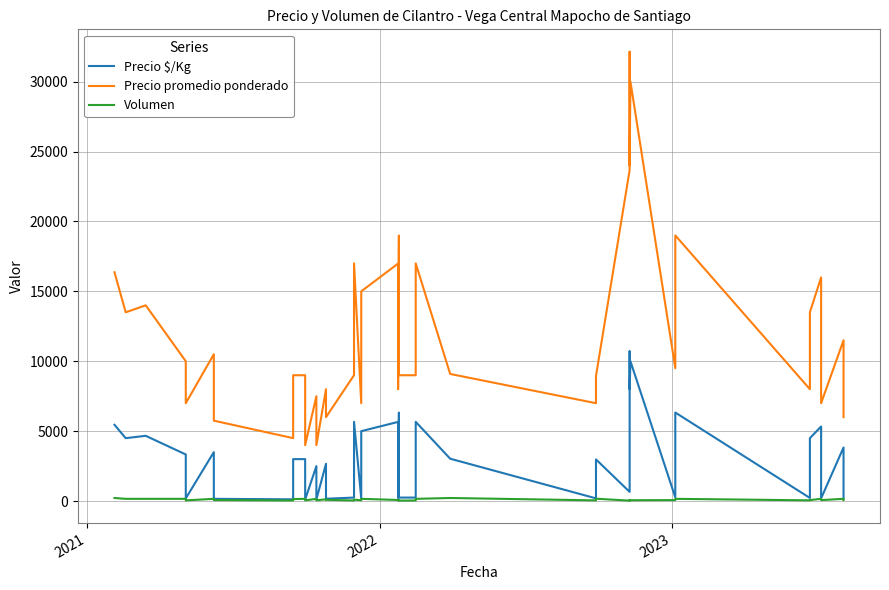

At how many categories does at least one series exceed 11564?

15